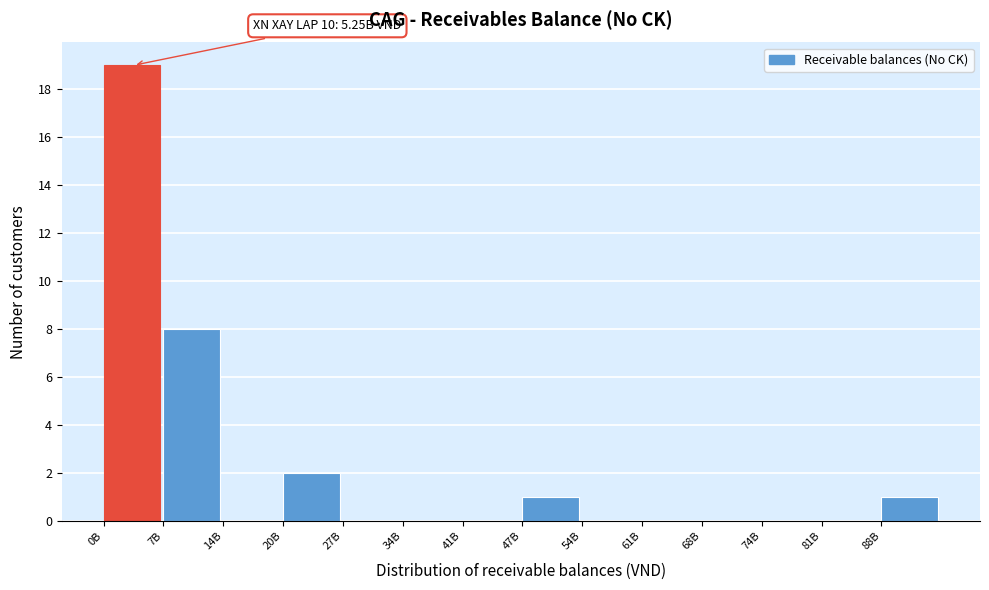

Reading left to right, what are all the values shown in this chart?

0B=19	7B=8	14B=0	20B=2	27B=0	34B=0	41B=0	47B=1	54B=0	61B=0	68B=0	74B=0	81B=0	88B=1